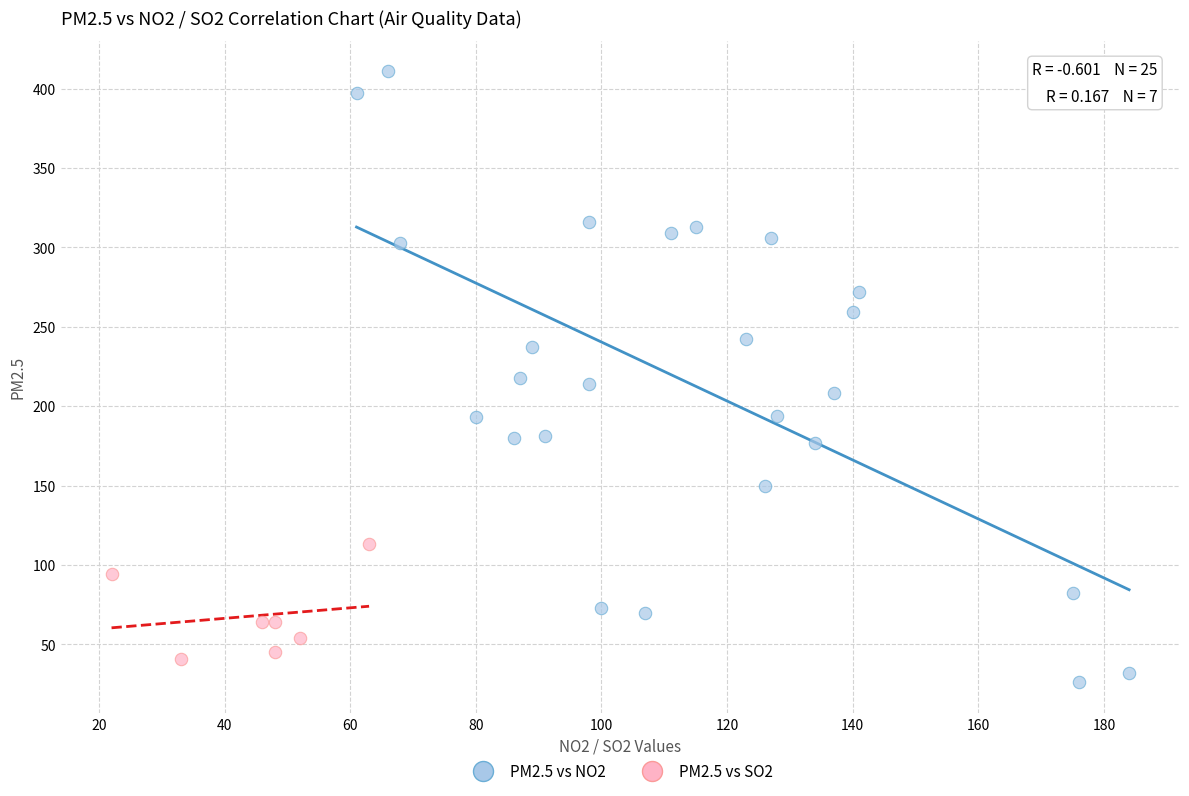

What are all the series names shown in the legend?

PM2.5 vs NO2, PM2.5 vs SO2